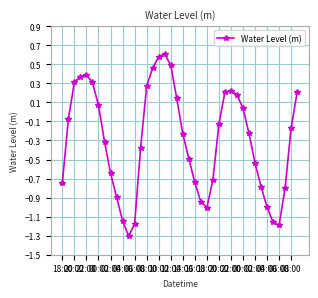

What is the value of the 17th point from the left?

0.6